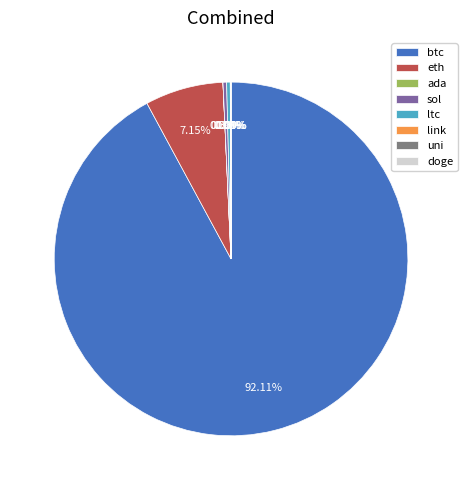

What is the largest slice in the pie chart?

btc